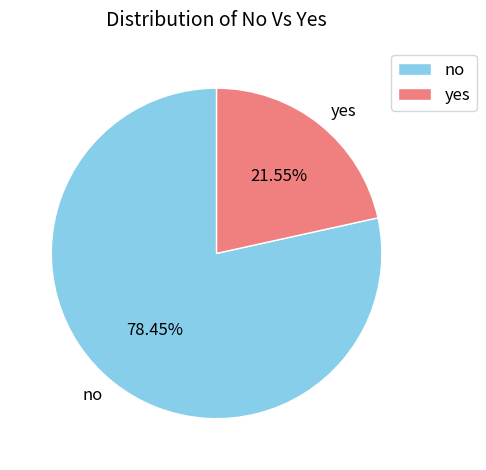

What is the smallest slice in the pie chart?

yes